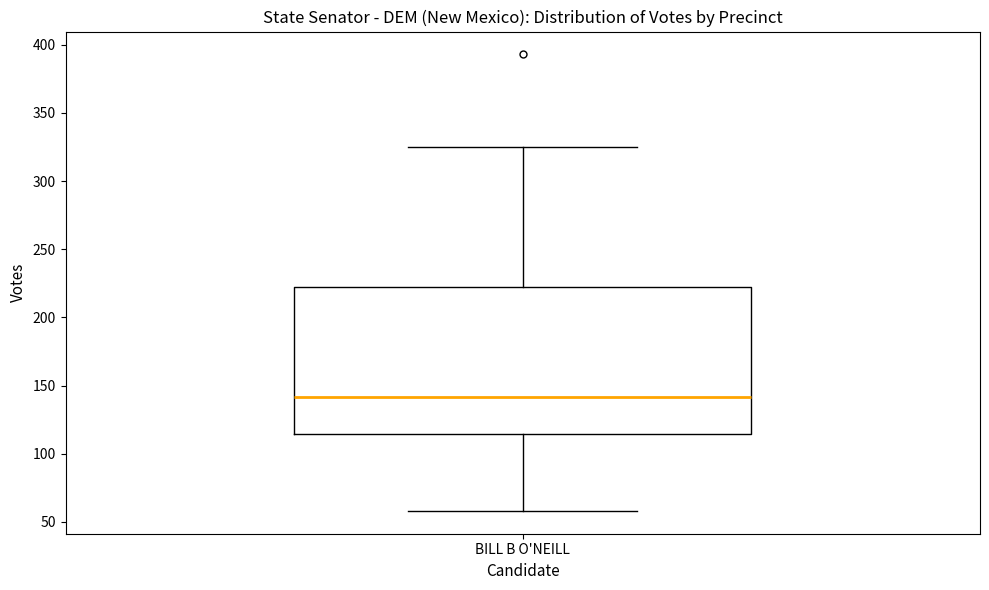

Transcribe this box plot: give where the median line is, the range the box spans, and where the two whiskers end, as read against the y-axis. The values are not printed on the chart, so give them approximately, as read against the axis.

median 140, box 115 to 220, whiskers 60 to 325